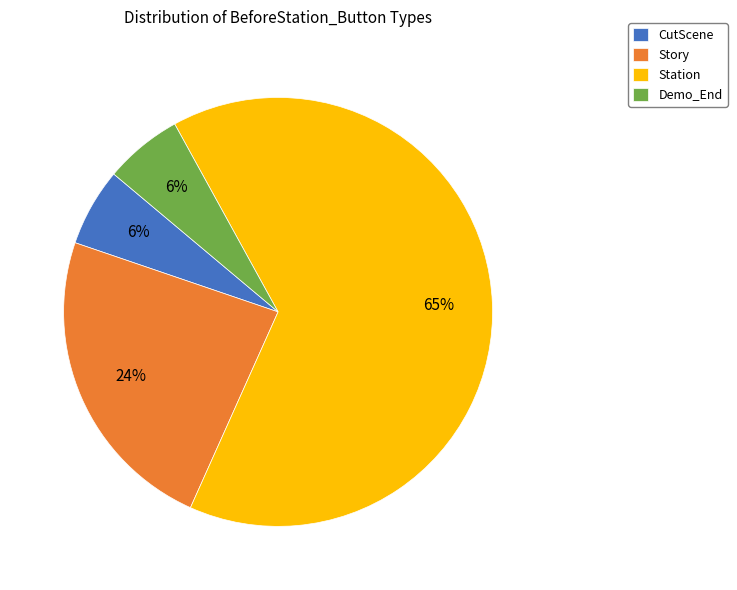

To the nearest percent, what is the average slice percentage?

25%